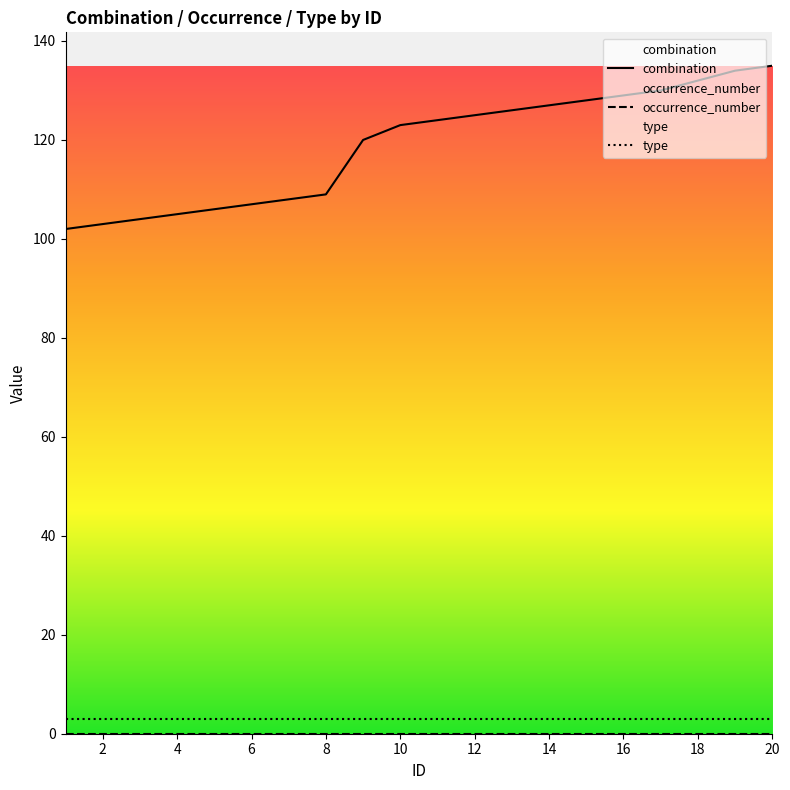

Which series has the widest spread of values?

combination